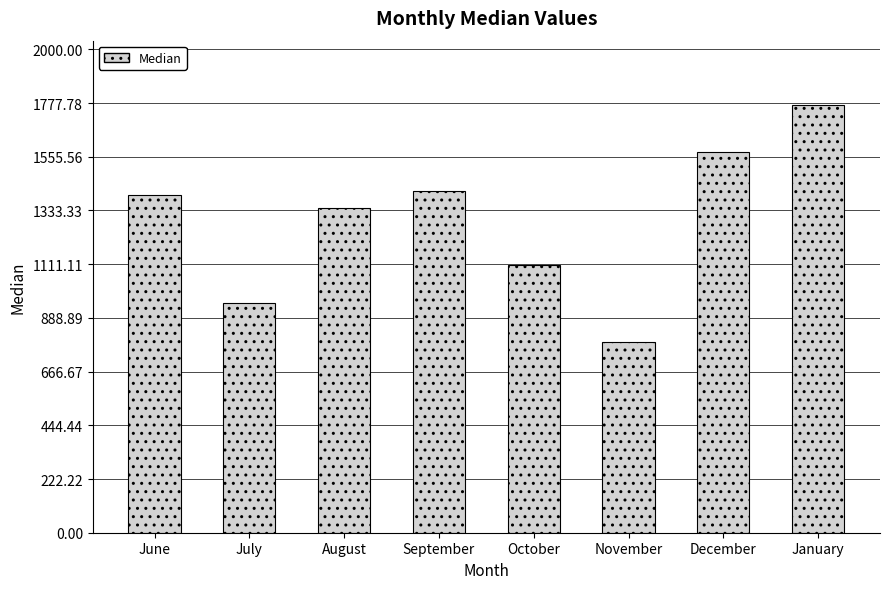

Is it true that the value at January is 456.9?

False